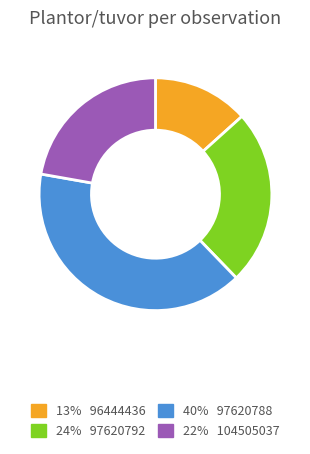

Does any single category account for the majority?

No